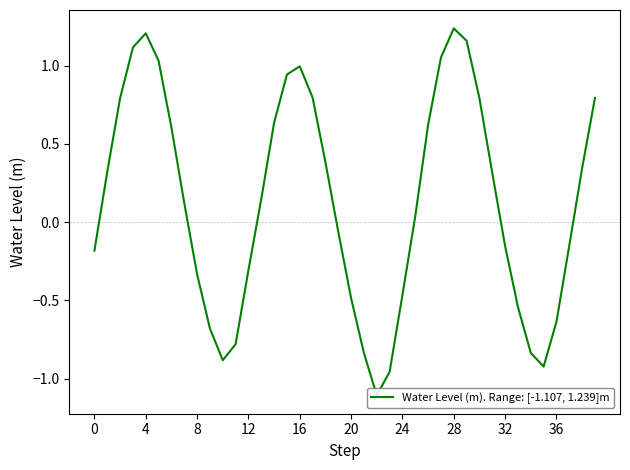

What is the average value?

0.1